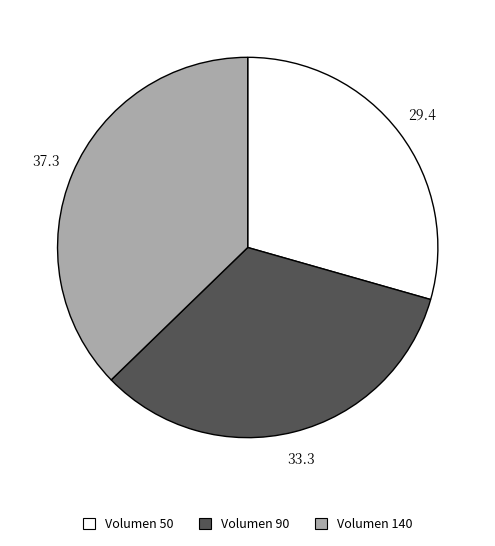

Is there a majority slice in this chart?

No